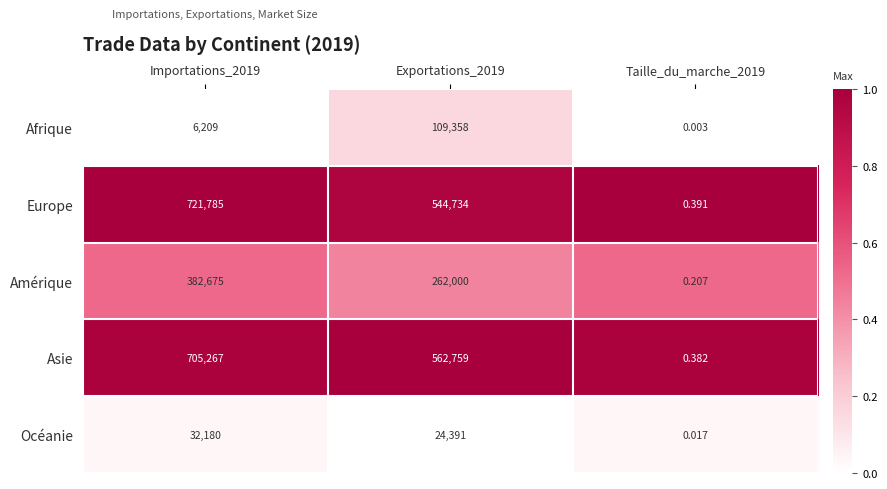

Is the value of Océanie at Taille_du_marche_2019 greater than the value of Europe at Exportations_2019?

No